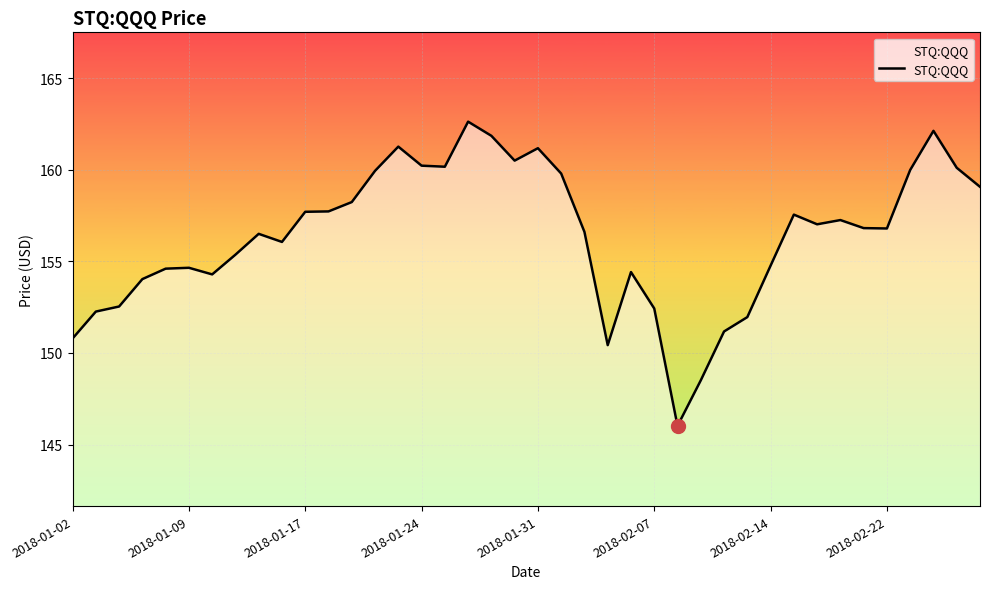

What is the maximum value shown in the chart?

162.6